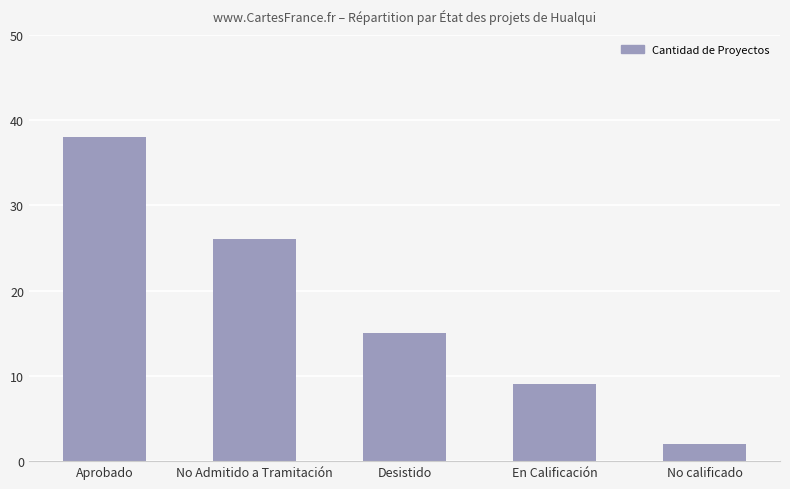

What is the change in value from No Admitido a Tramitación to No calificado?

-24